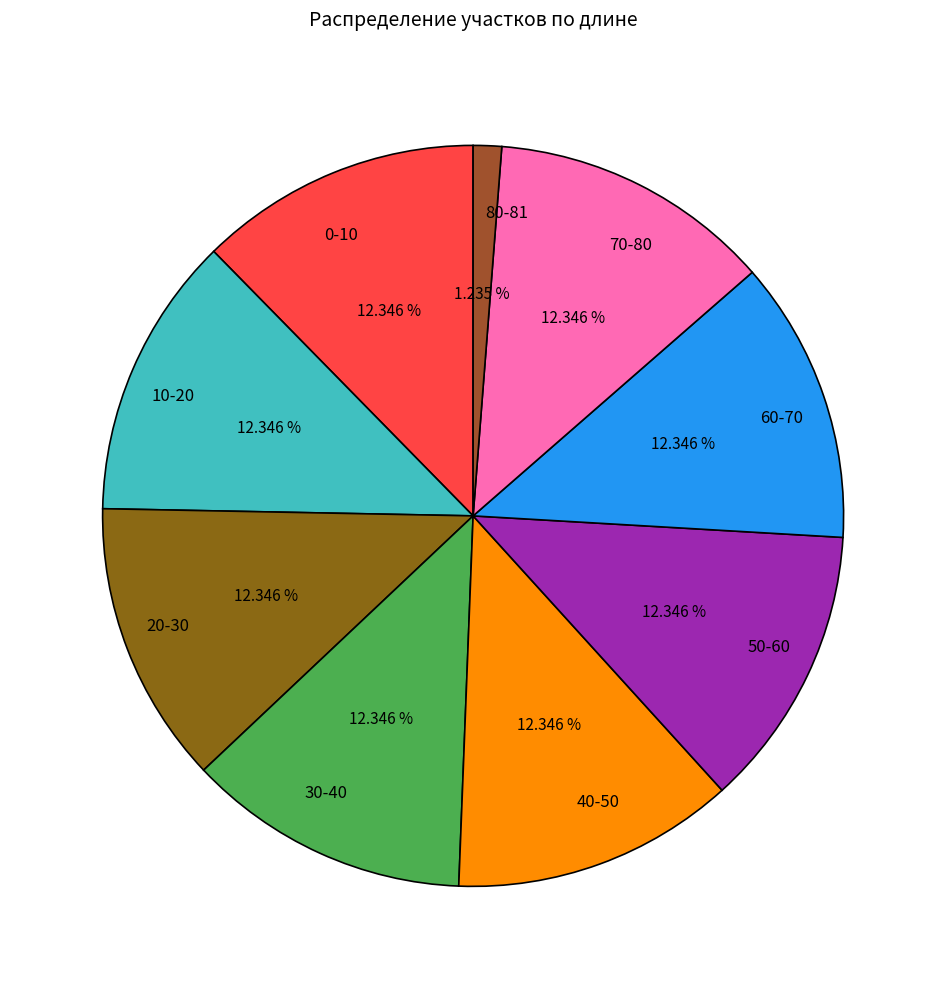

How many slices are in this pie chart?

9